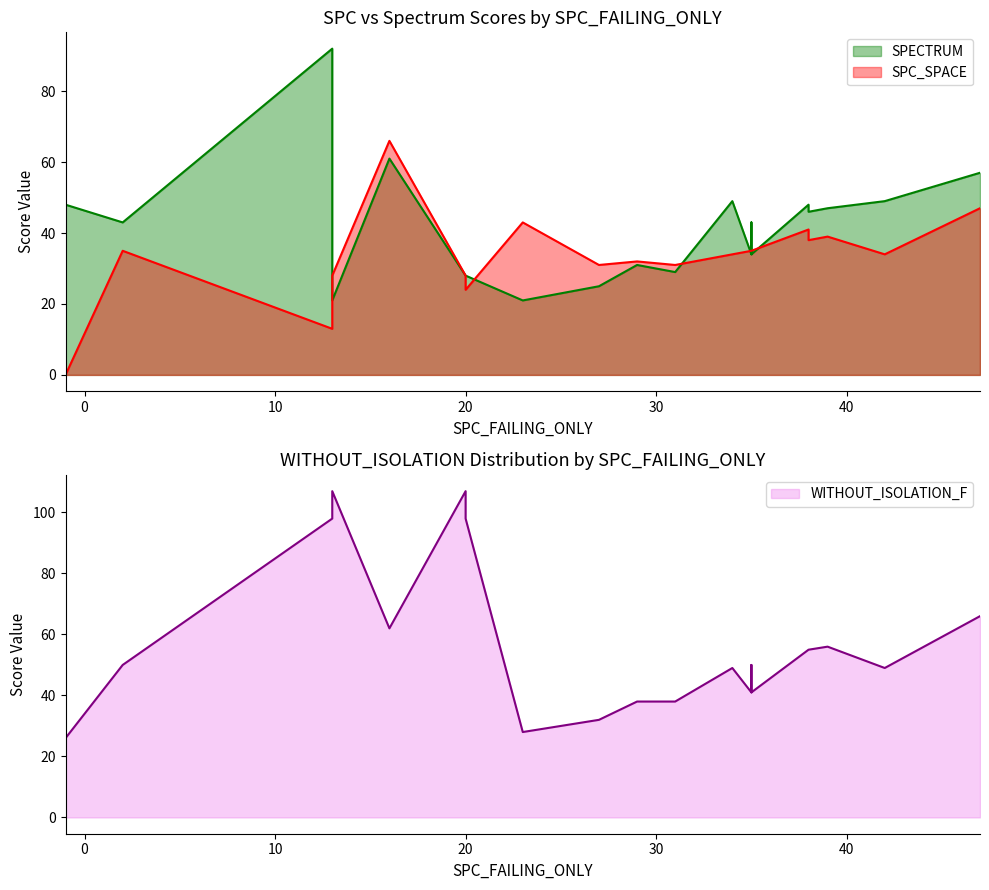

How many intersections are there between WITHOUT_ISOLATION_F and SPECTRUM?

1